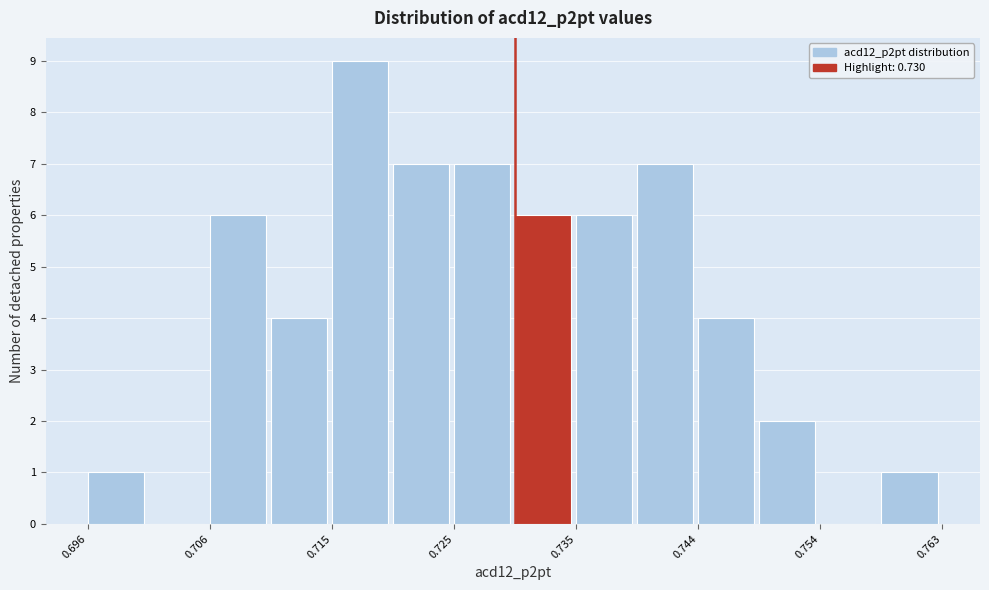

Reading left to right, list every bar in this chart as the range it spans on the x-axis followed by its height. Neither the bar edges nor the heights are printed on the chart, so give them approximately, as read against the axes.

0.696 to 0.701: 1
0.701 to 0.706: 0
0.706 to 0.711: 6
0.711 to 0.715: 4
0.715 to 0.720: 9
0.720 to 0.725: 7
0.725 to 0.730: 7
0.730 to 0.735: 6
0.735 to 0.739: 6
0.739 to 0.744: 7
0.744 to 0.749: 4
0.749 to 0.754: 2
0.754 to 0.758: 0
0.758 to 0.763: 1